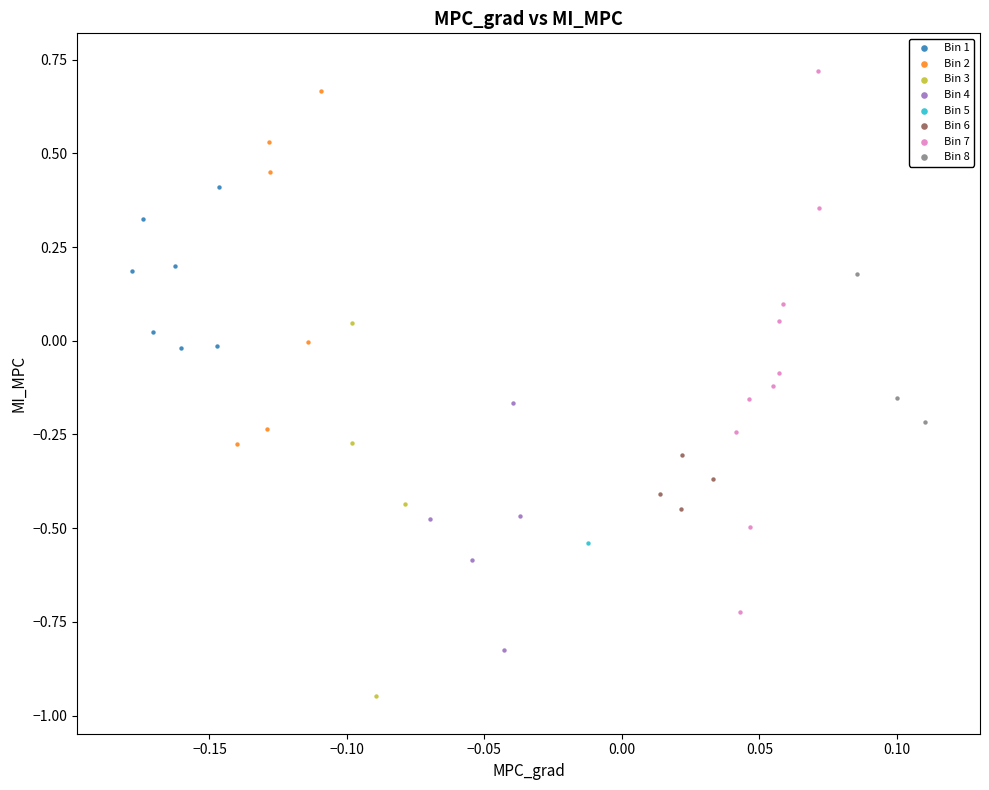

What are all the series names shown in the legend?

Bin 1, Bin 2, Bin 3, Bin 4, Bin 5, Bin 6, Bin 7, Bin 8